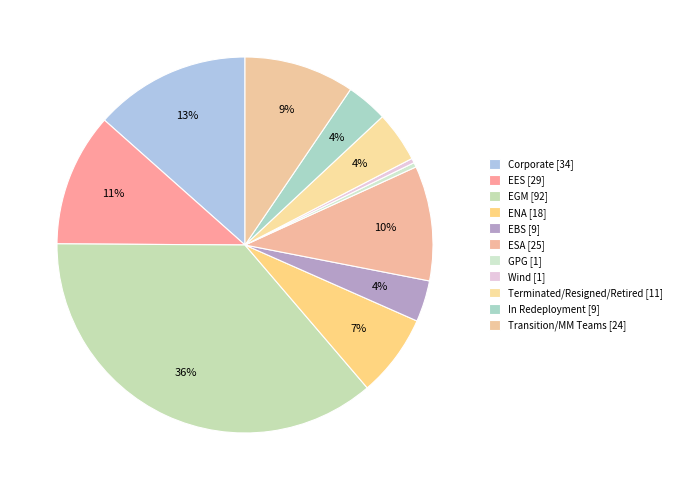

Is it true that ENA is 13% of the pie?

False